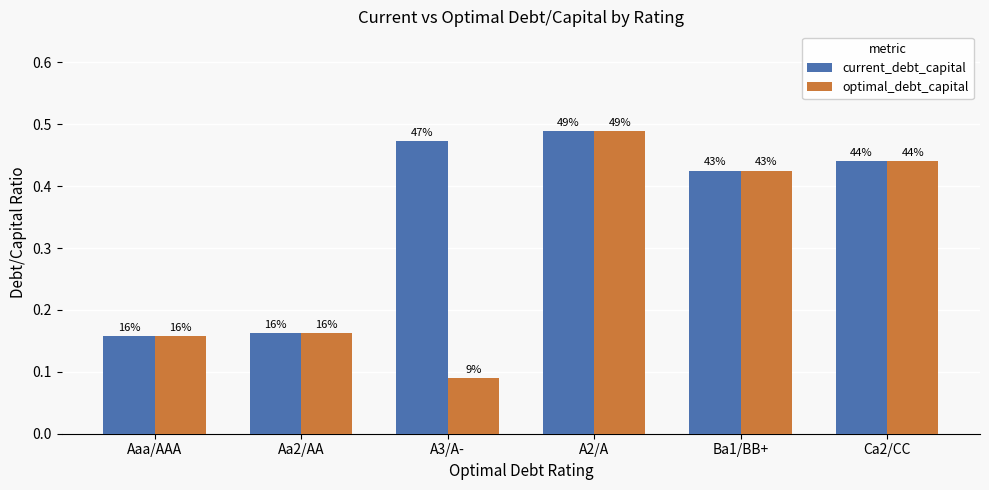

Are the bars horizontal?

No